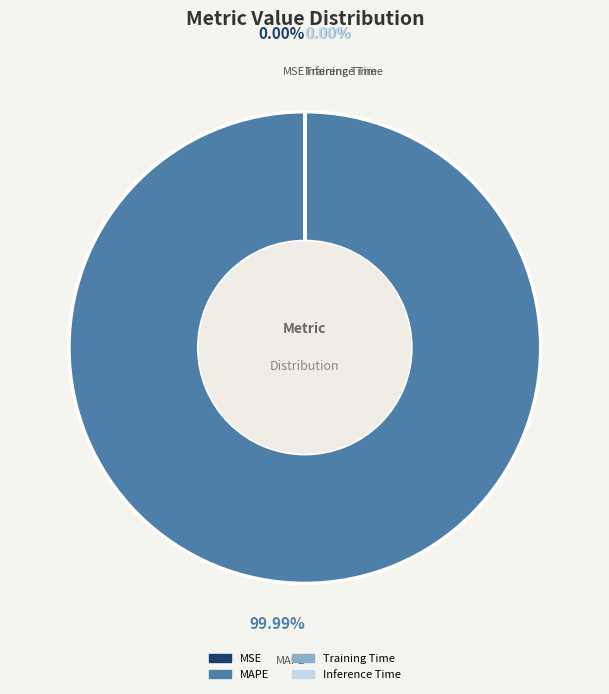

Which category has the smallest portion of the pie?

MSE